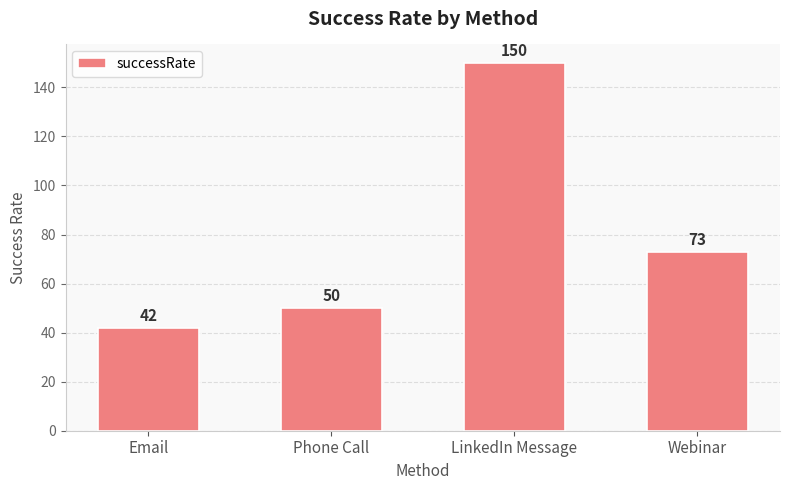

List the labels in order of value, largest first.

LinkedIn Message, Webinar, Phone Call, Email